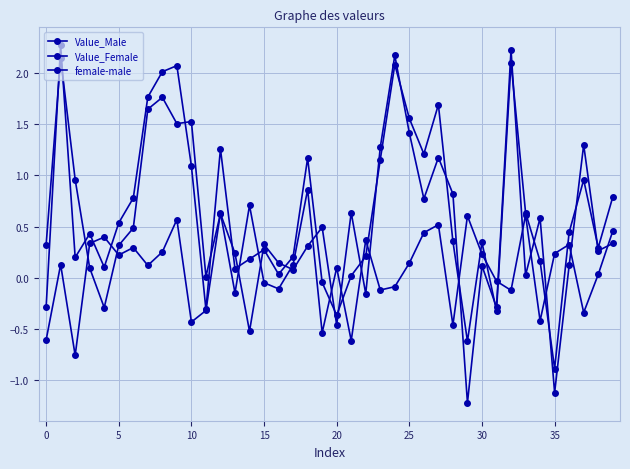

How many lines are shown in the chart?

3